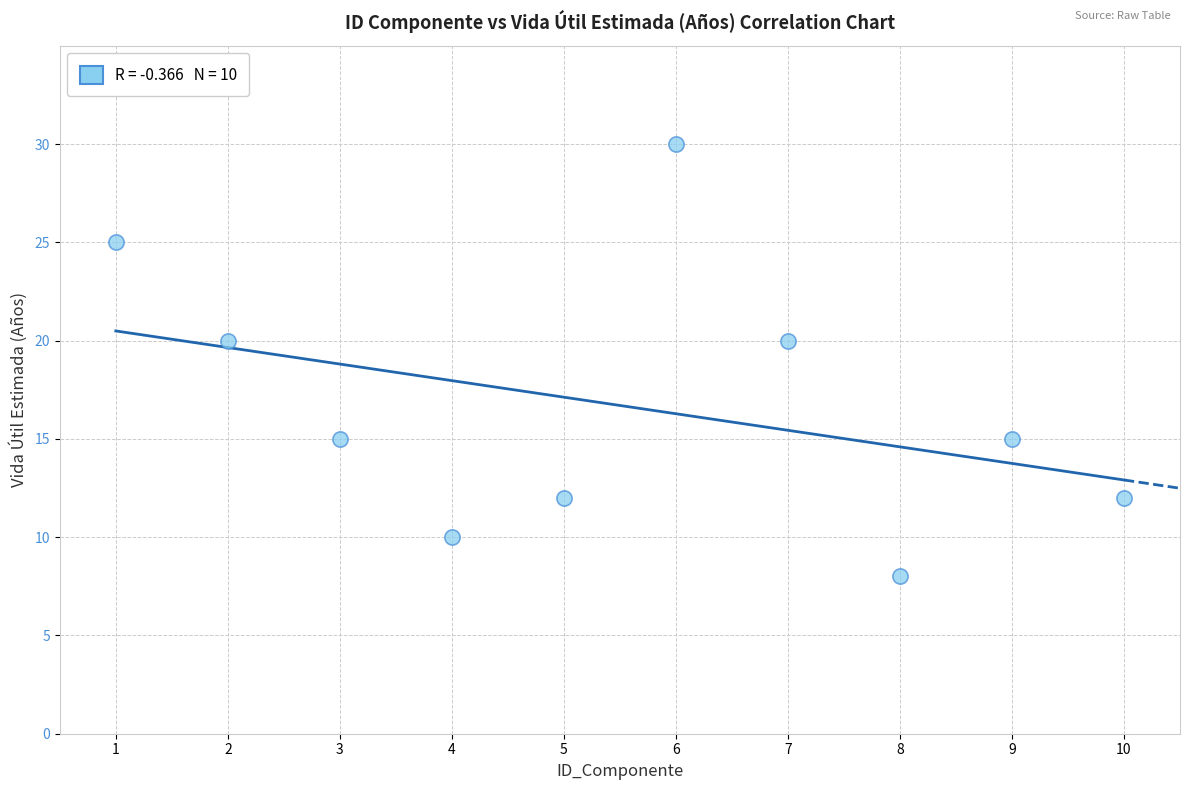

What is the range of Y values (max minus min)?

22